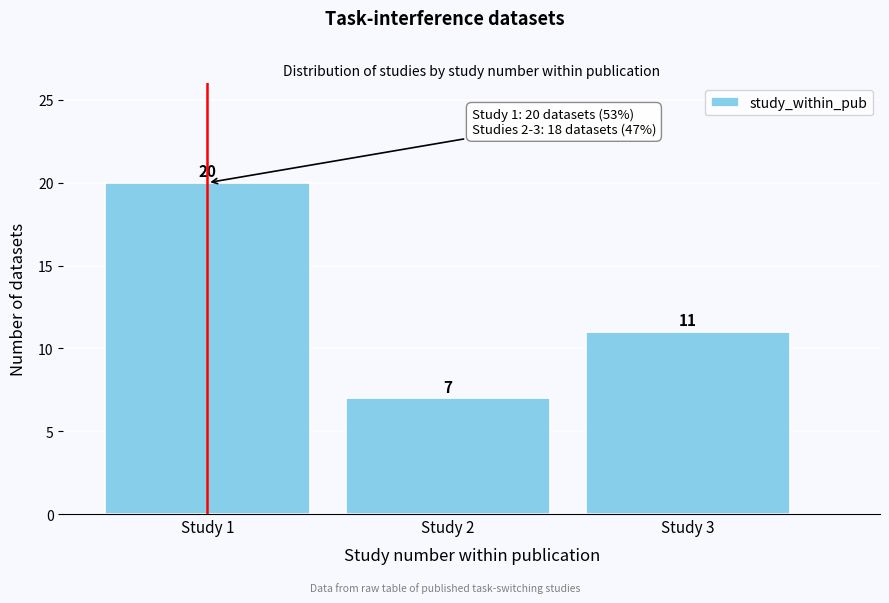

Reading left to right, extract all data points from this chart.

Study 1=20	Study 2=7	Study 3=11